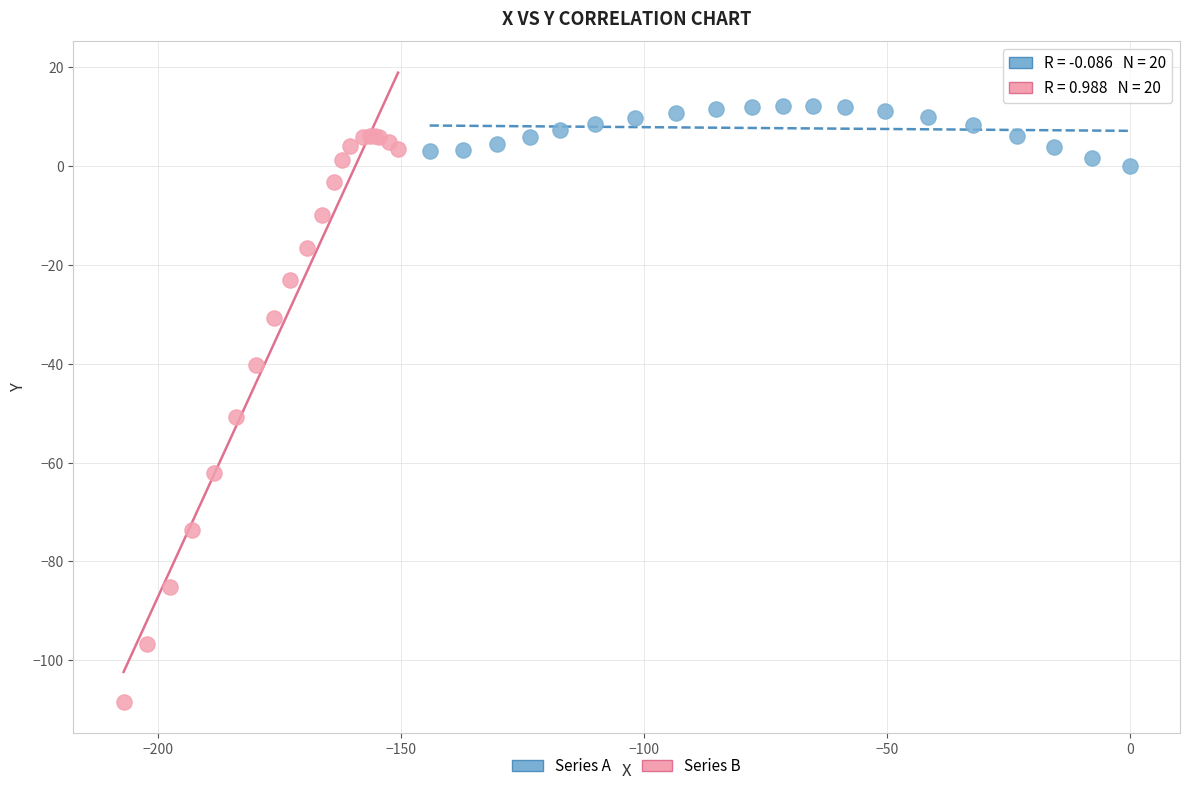

Which series reaches the minimum Y coordinate?

Series B